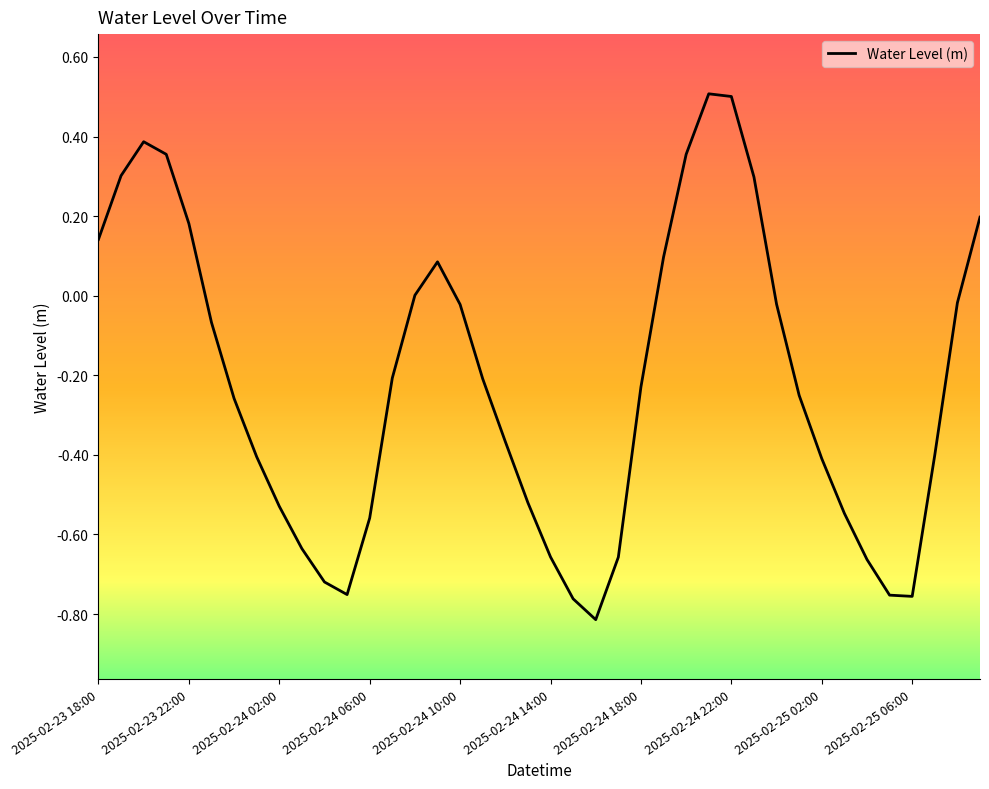

What is the difference between the maximum and minimum values?

1.3